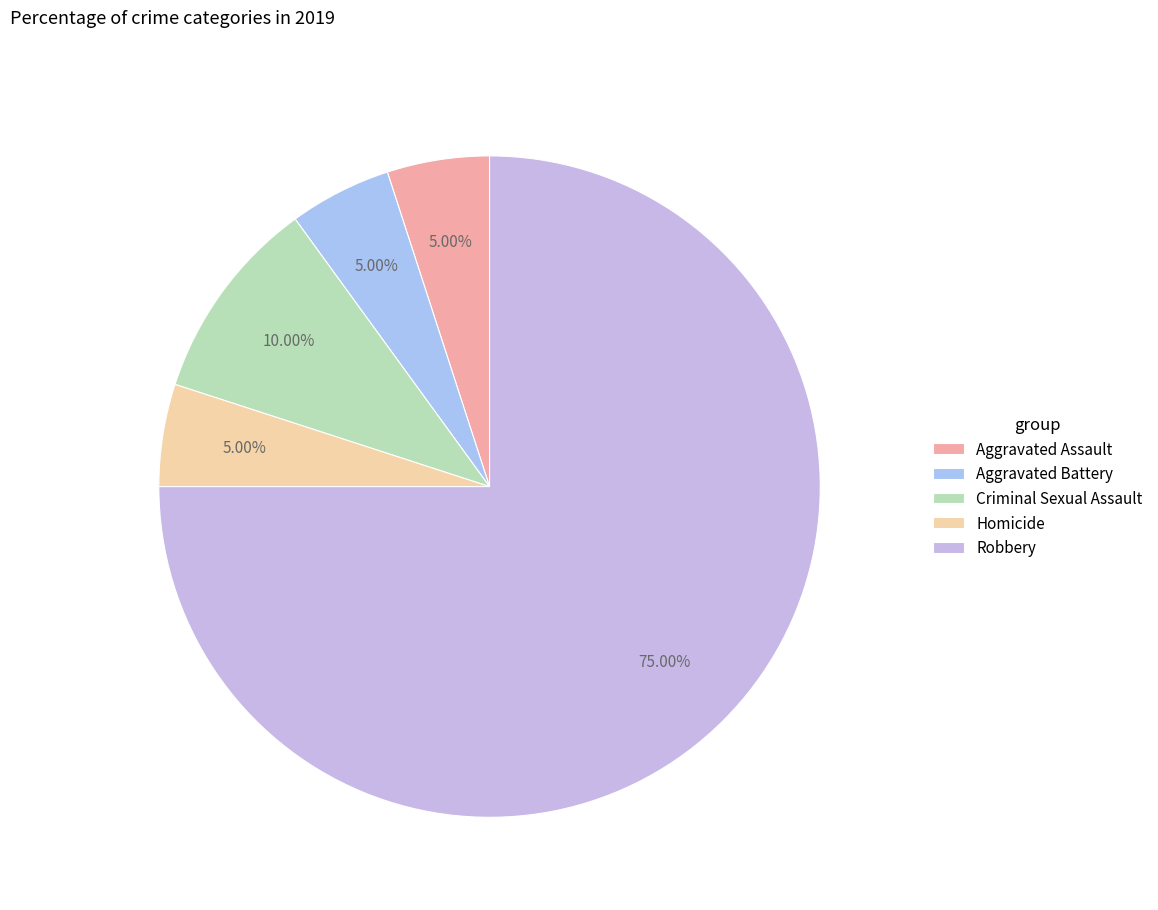

How many slices are in this pie chart?

5